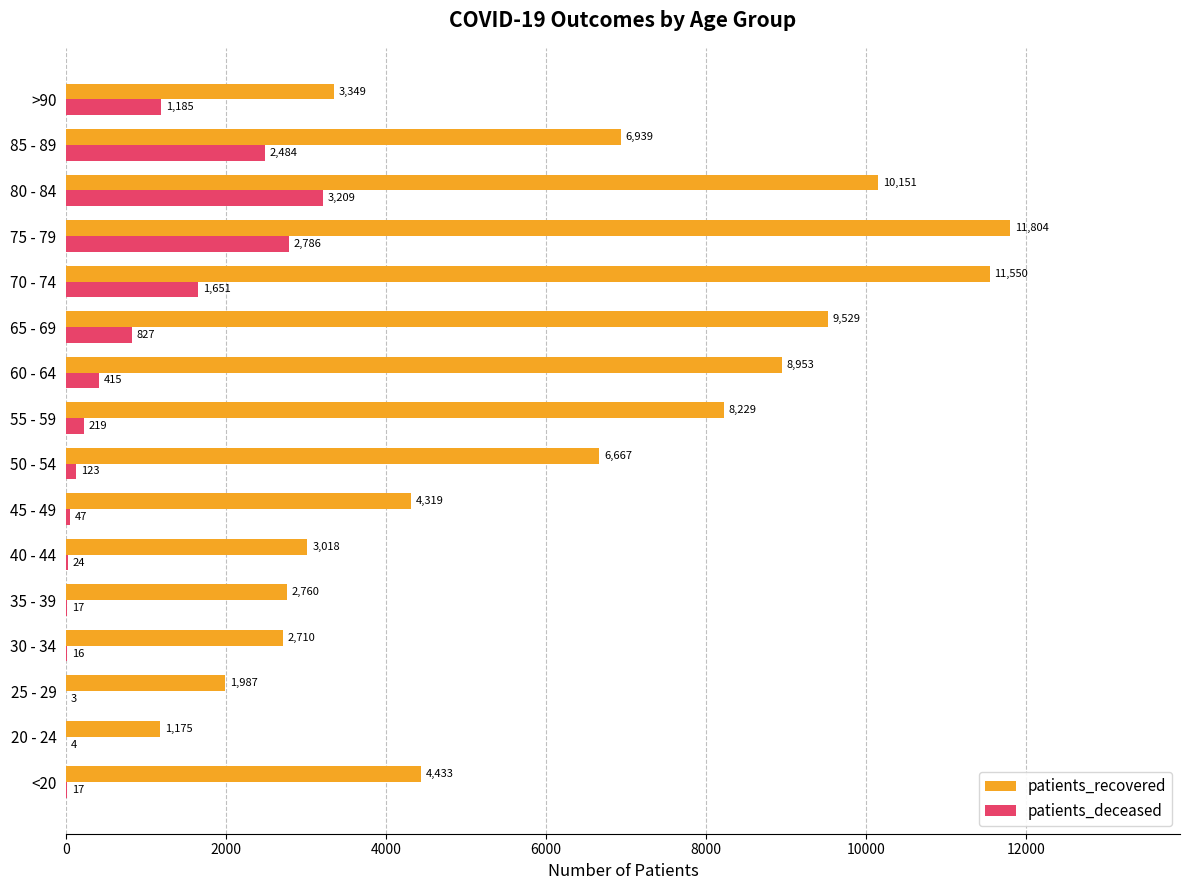

True or false: patients_recovered has a value of 3349 at >90.

True